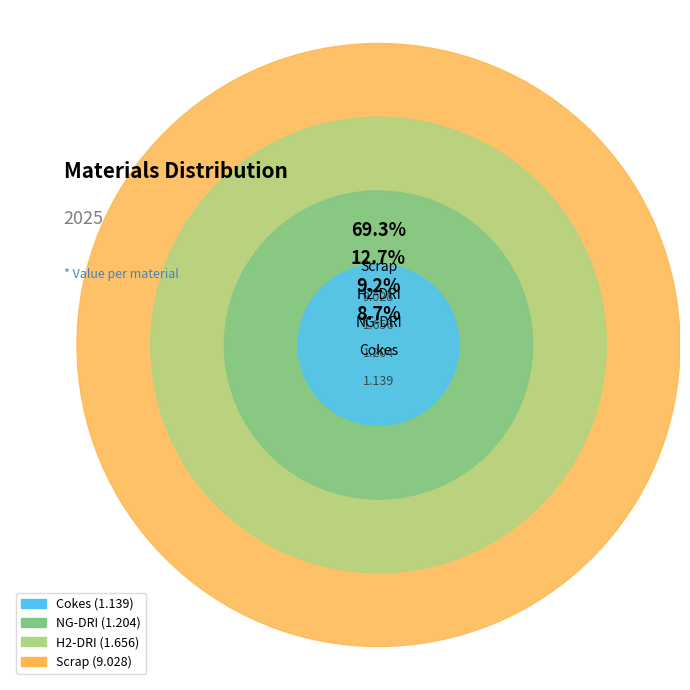

To the nearest percent, what portion does Scrap represent?

69%